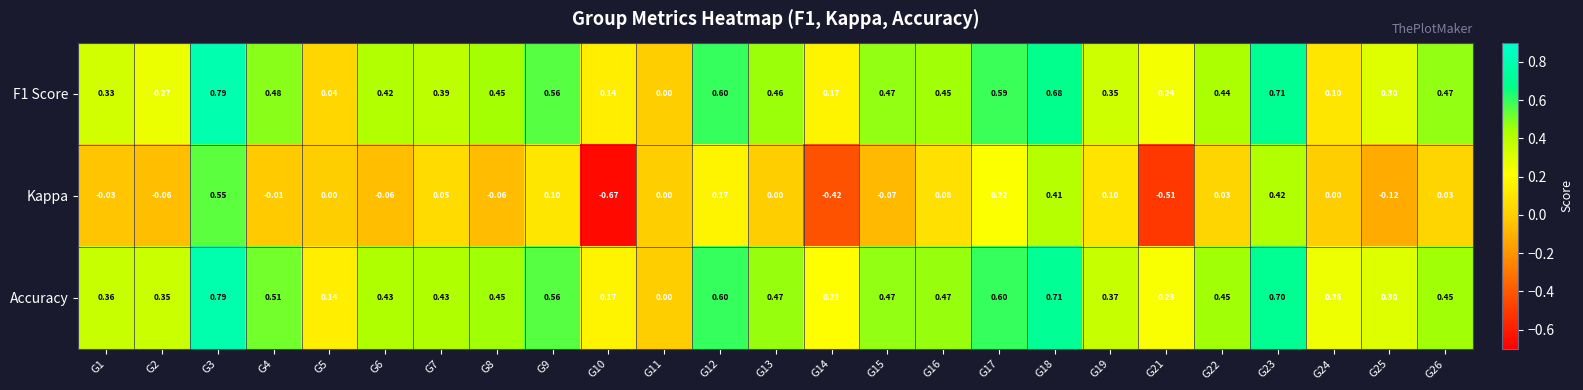

Which label corresponds to the smallest value in the chart?

G10